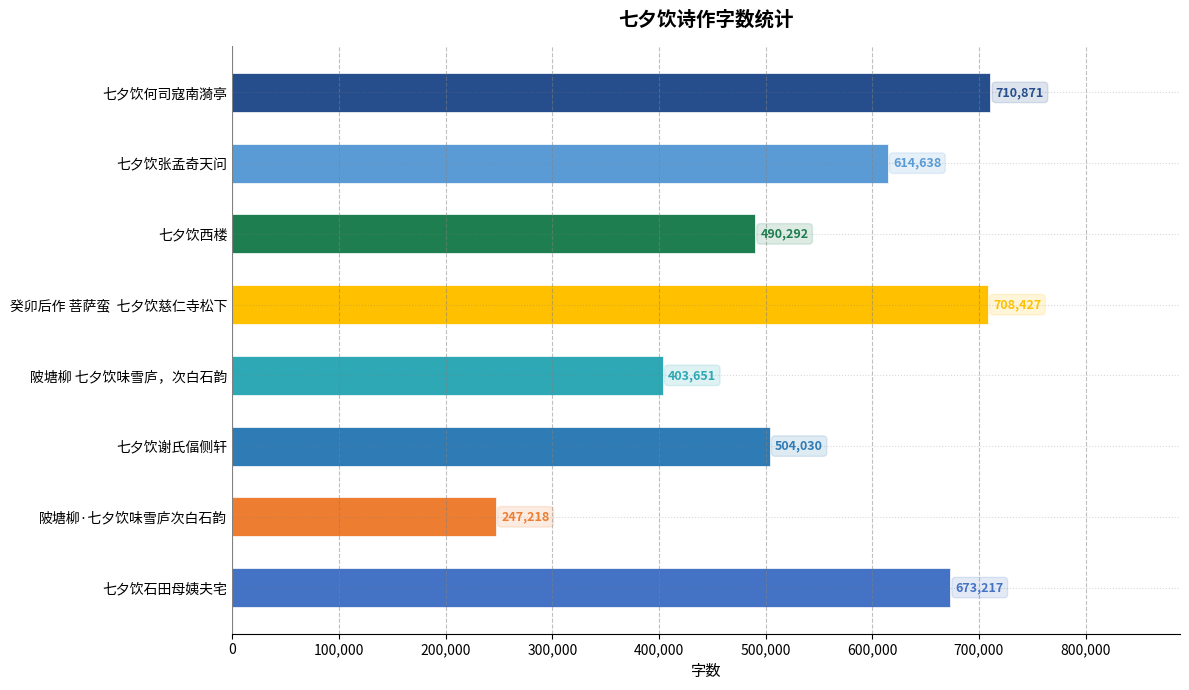

Reading bottom to top, list all the values displayed in this chart.

七夕饮石田母姨夫宅=673217	陂塘柳·七夕饮味雪庐次白石韵=247218	七夕饮谢氏偪侧轩=504030	陂塘柳 七夕饮味雪庐，次白石韵=403651	癸卯后作 菩萨蛮  七夕饮慈仁寺松下=708427	七夕饮西楼=490292	七夕饮张孟奇天问=614638	七夕饮何司寇南漪亭=710871